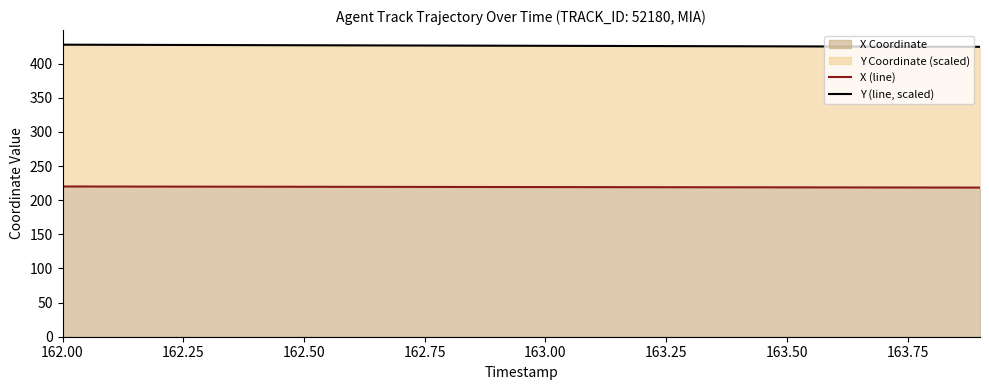

At how many categories does at least one series exceed 243?

20